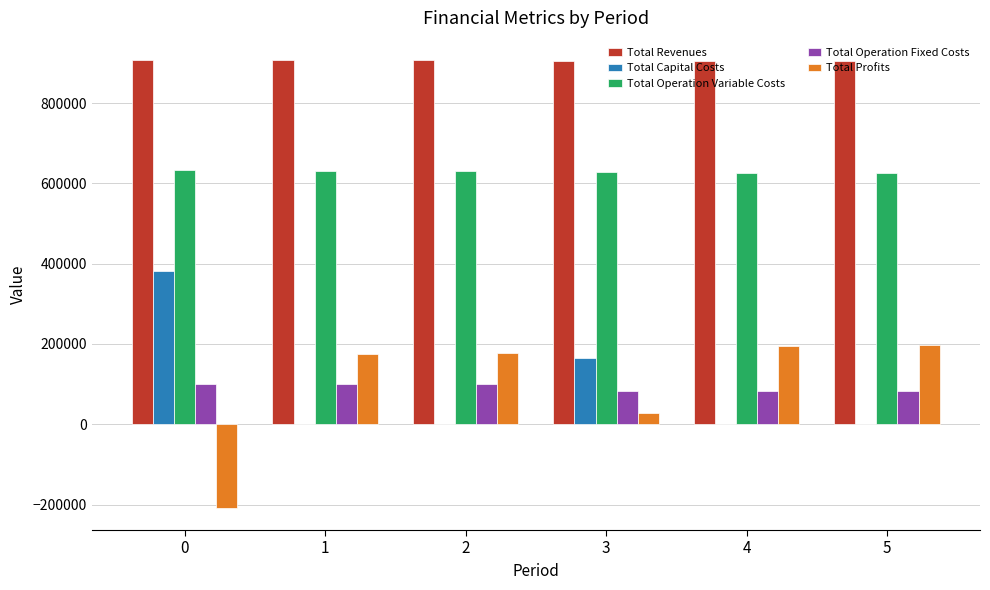

What is the highest value of the Total Operation Fixed Costs series?

99656.4